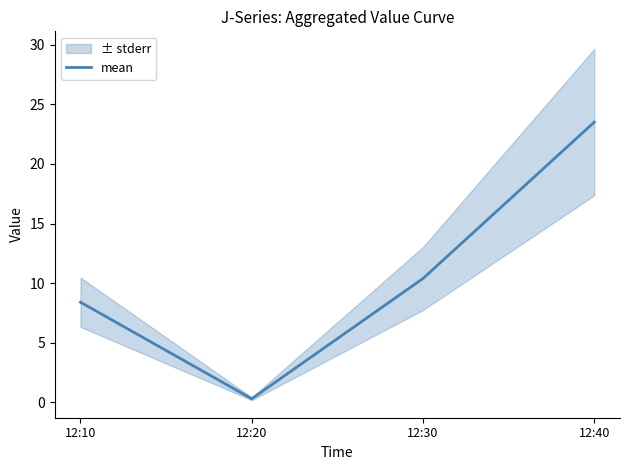

What is the smallest value displayed?

0.3